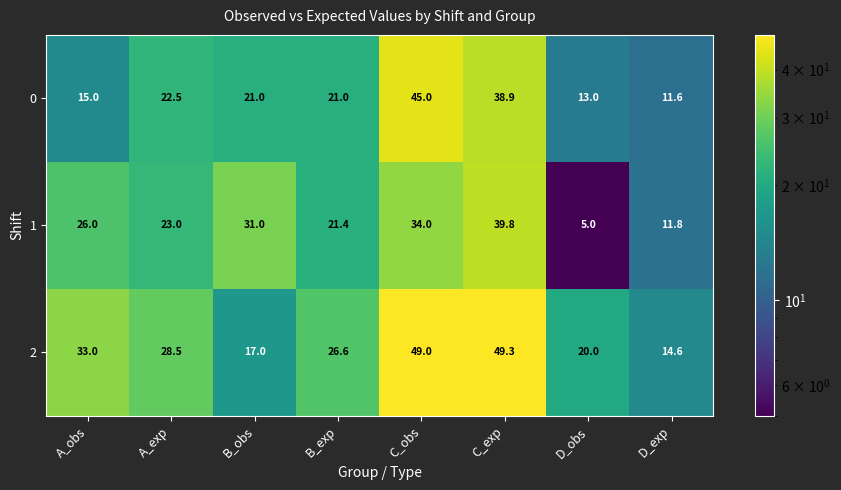

How many data points does each series have?

8